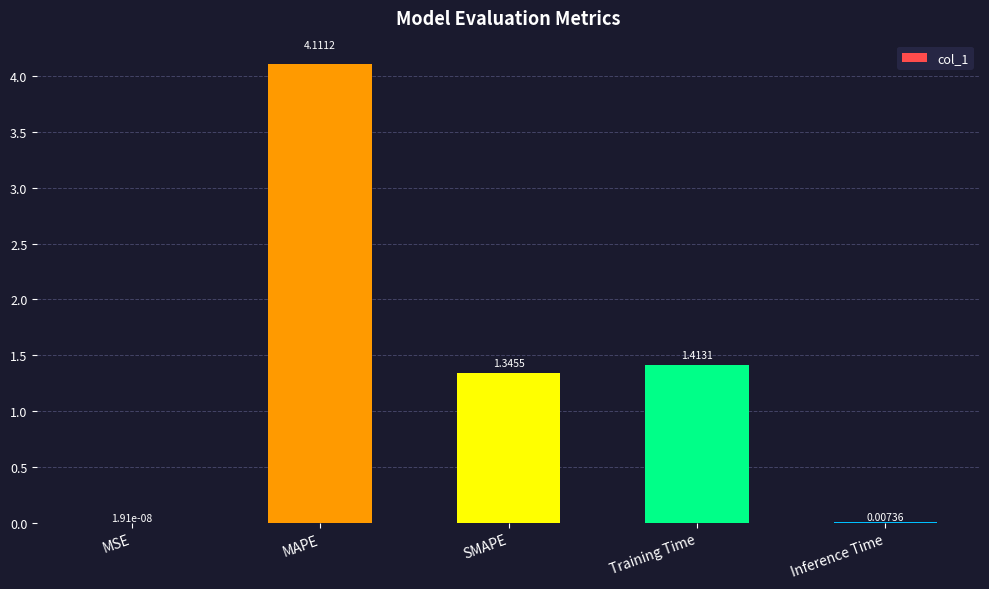

At which category does the chart reach its peak across all series?

MAPE